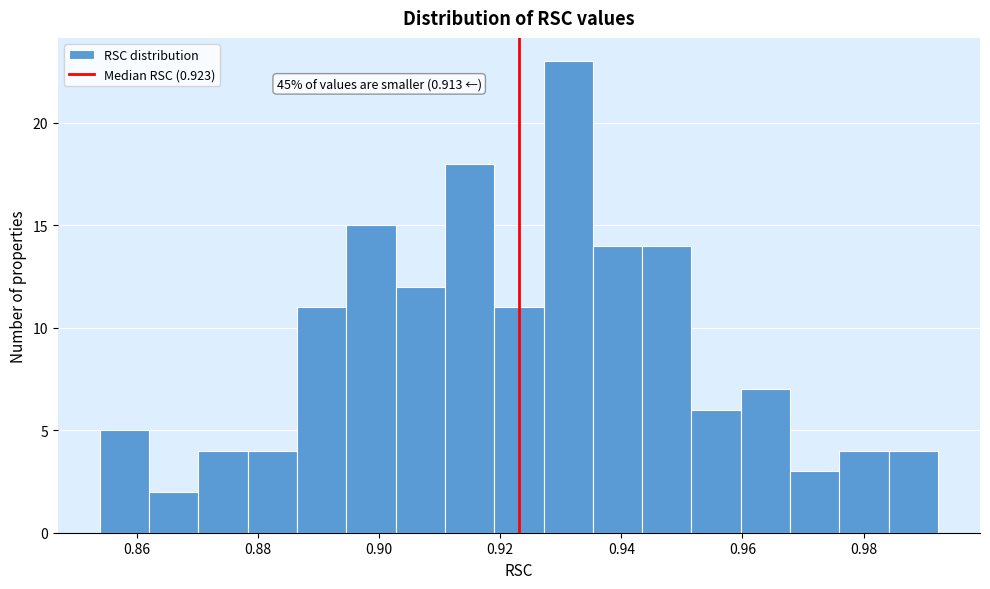

Over which range of the x-axis is the bar tallest?

0.928 to 0.936